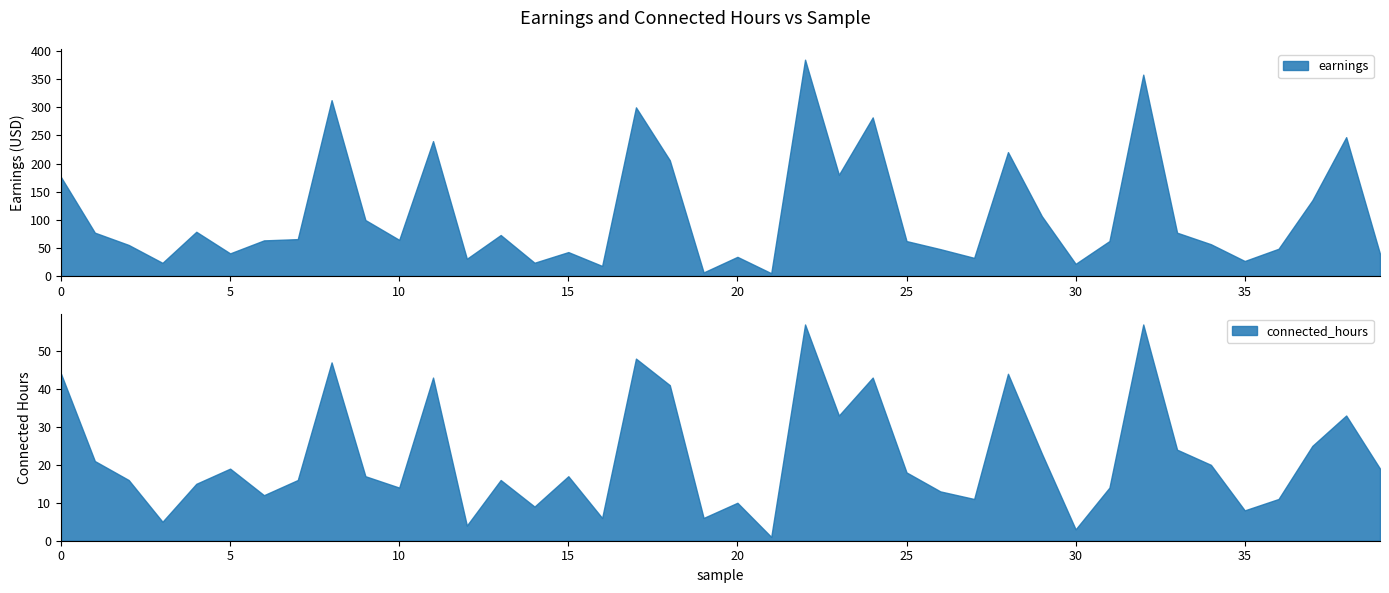

Is it true that connected_hours equals 4.0 at 2020-11-08?

False